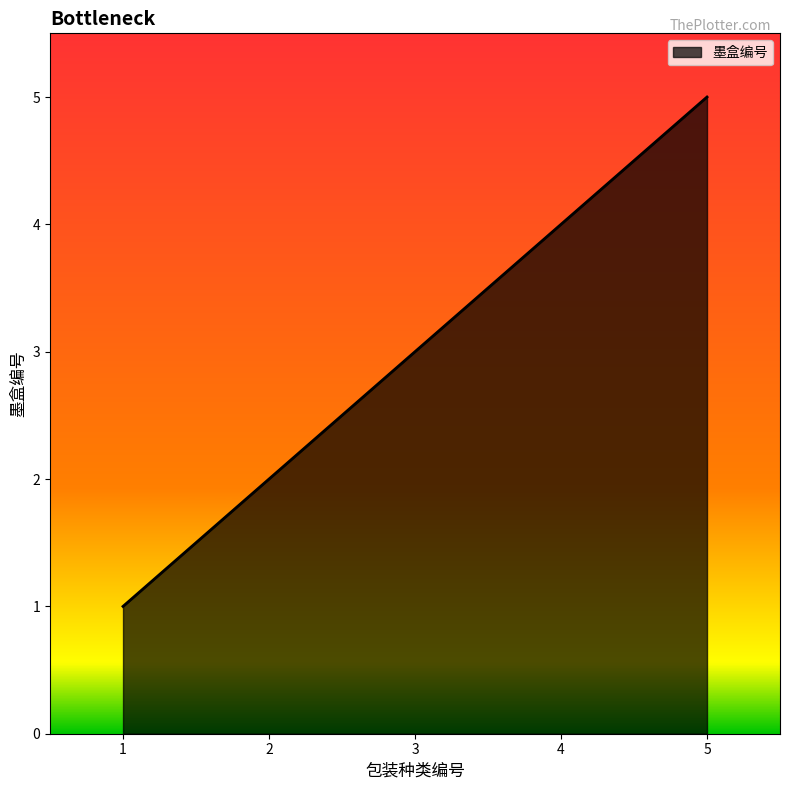

Which label corresponds to the largest value in the chart?

5